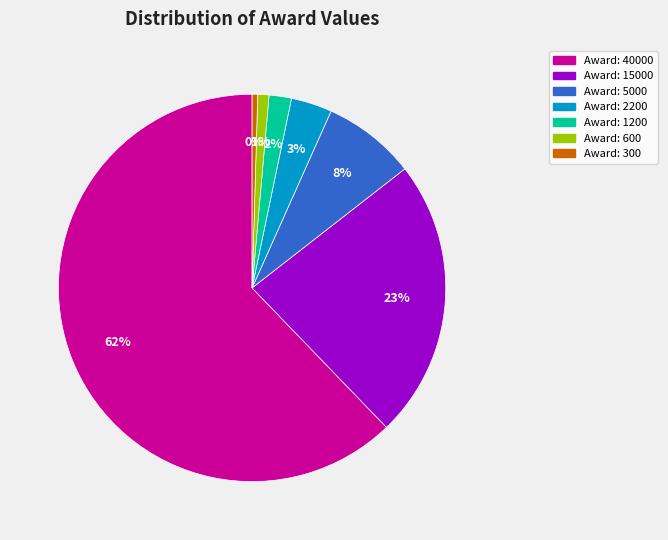

To the nearest percent, what is the average slice percentage?

14%